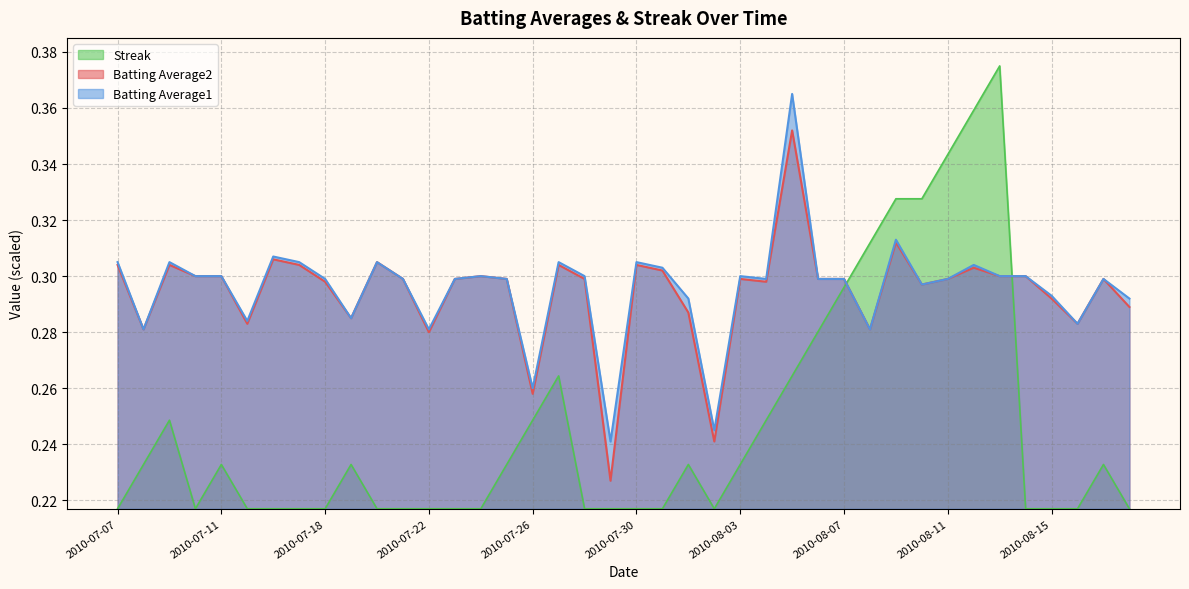

What is the total value across all series at 2010-08-11?

0.9